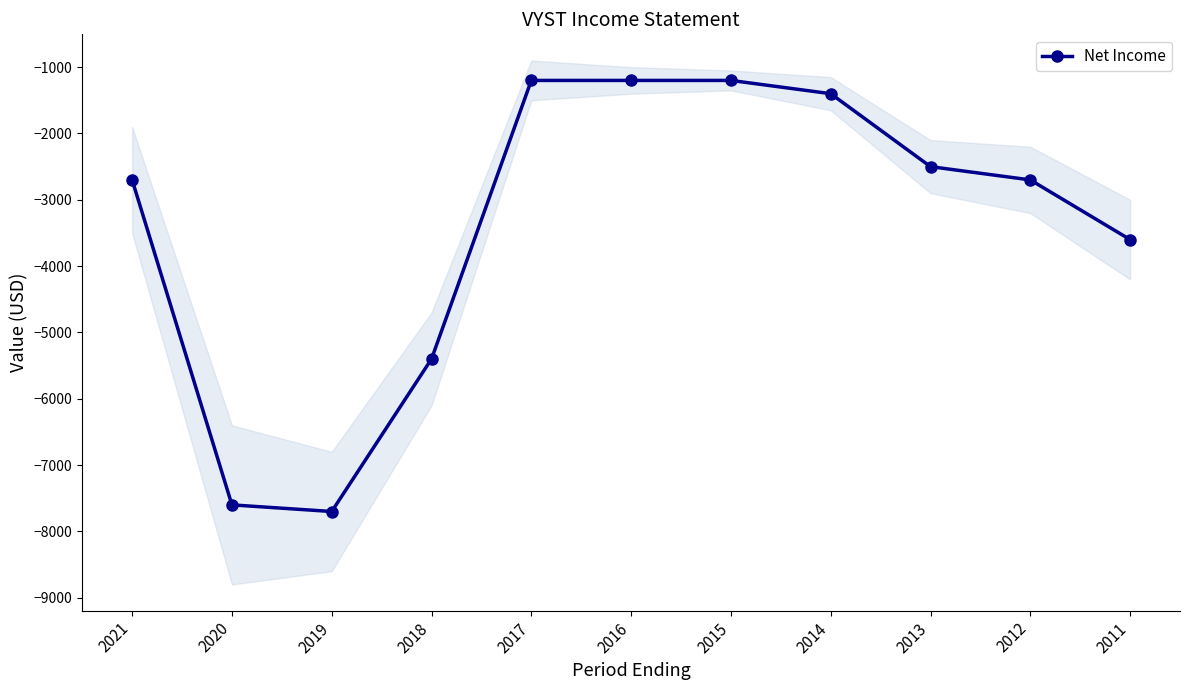

Reading right to left, list all the values displayed in this chart.

-3600	-2700	-2500	-1400	-1200	-1200	-1200	-5400	-7700	-7600	-2700